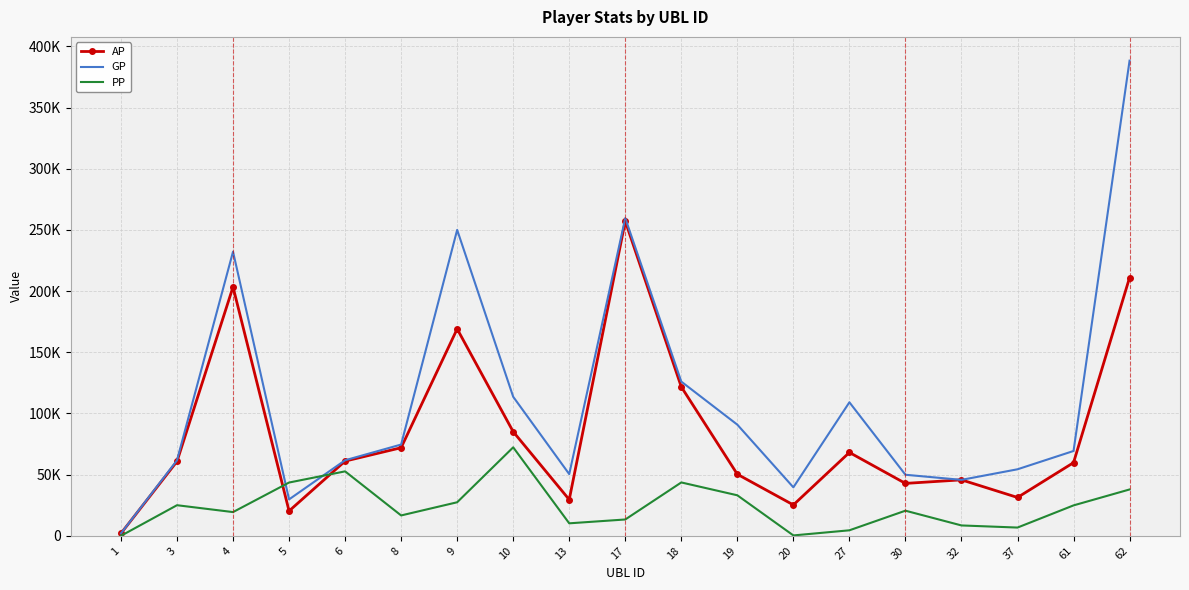

What are all the series names shown in the legend?

AP, GP, PP